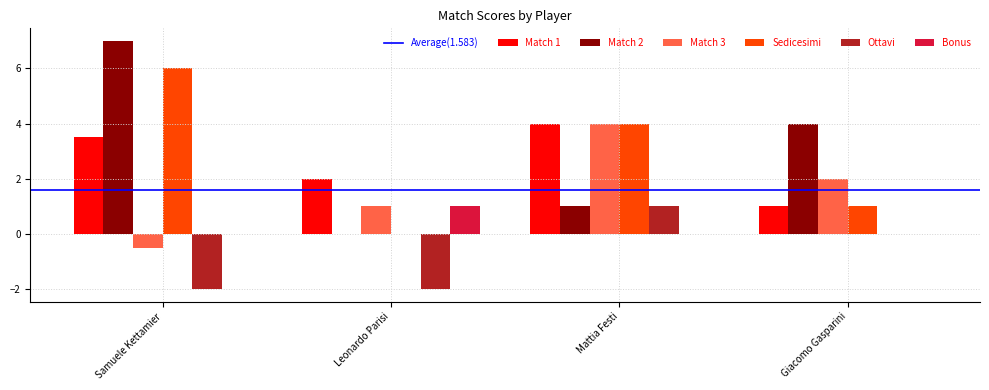

The value of Bonus at Giacomo Gasparini is -0.4. True or false?

False